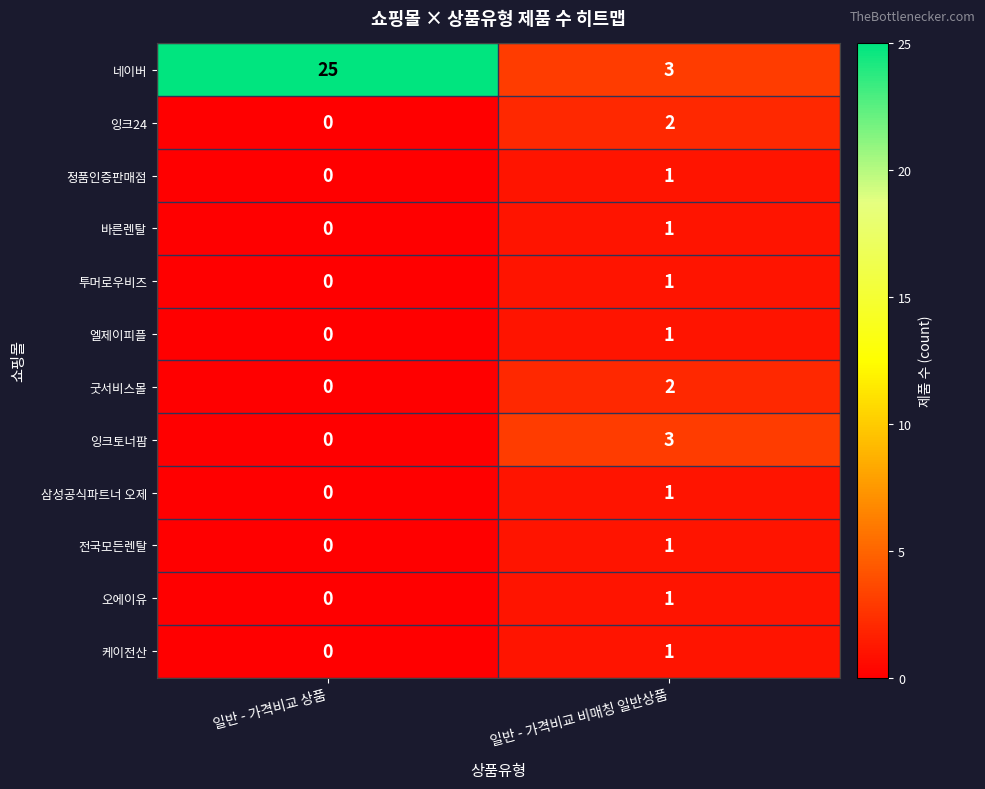

At which category is the sum across all series the highest?

일반 - 가격비교 상품